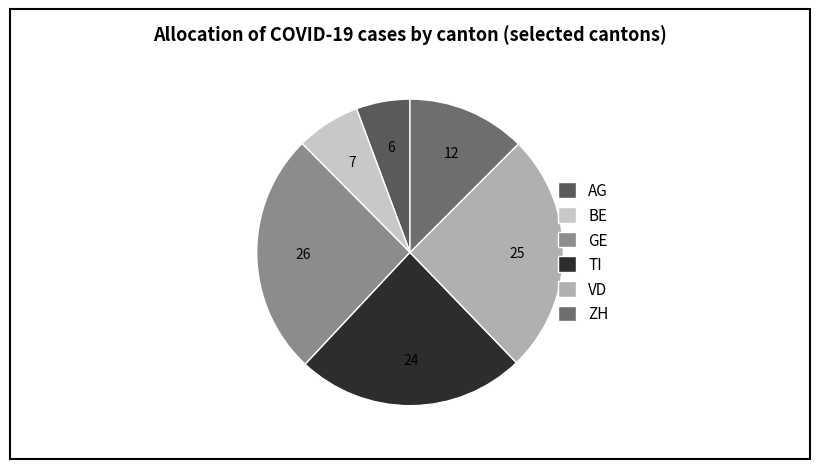

How many slices are in this pie chart?

6